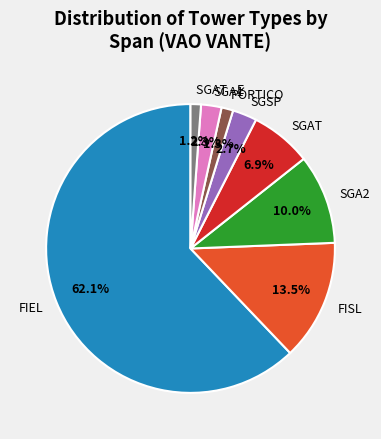

How many slices are in this pie chart?

8